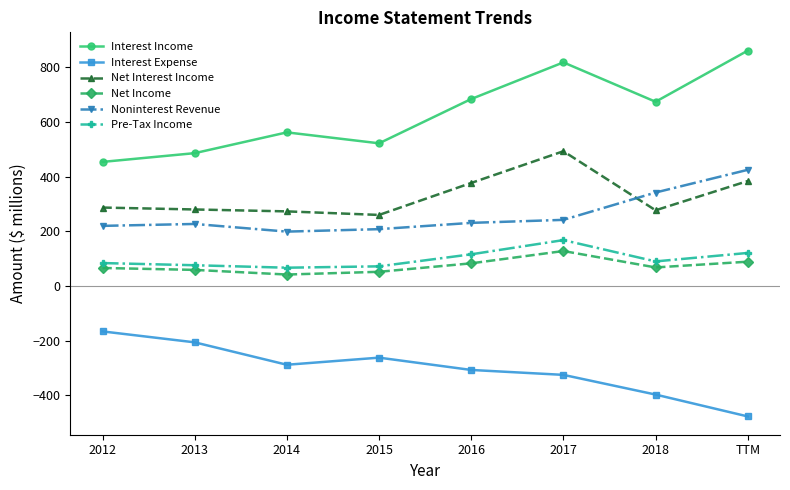

What is the label of the 2nd point from the right?

2018